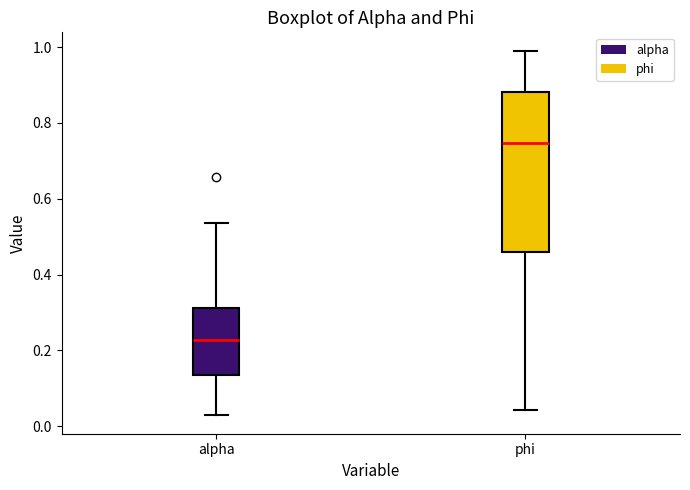

Comparing the boxes themselves (not the whiskers), which one is the tallest?

phi